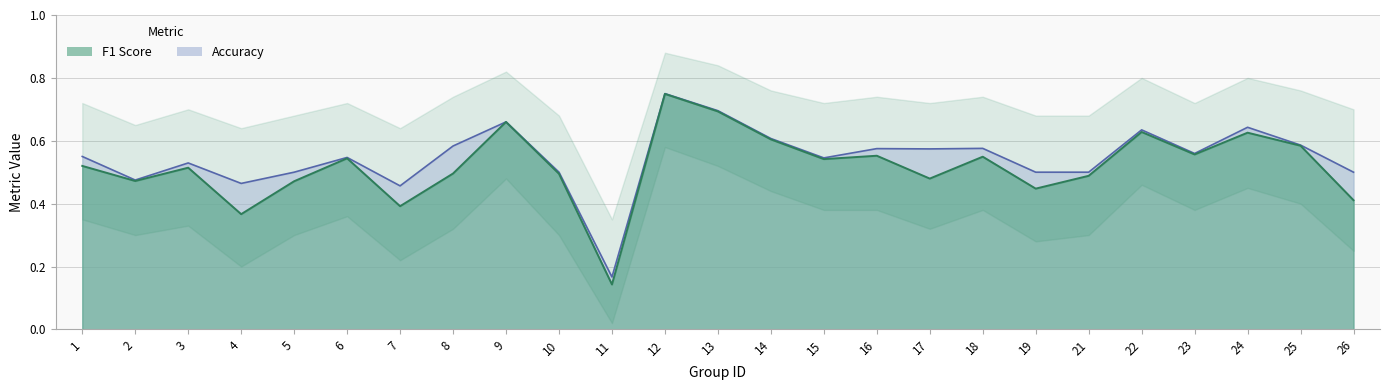

Reading left to right, list all the values displayed in this chart.

f1: 0.5	0.5	0.5	0.4	0.5	0.5	0.4	0.5	0.7	0.5	0.1	0.7	0.7	0.6	0.5	0.6	0.5	0.5	0.4	0.5	0.6	0.6	0.6	0.6	0.4
accuracy: 0.6	0.5	0.5	0.5	0.5	0.5	0.5	0.6	0.7	0.5	0.2	0.8	0.7	0.6	0.5	0.6	0.6	0.6	0.5	0.5	0.6	0.6	0.6	0.6	0.5